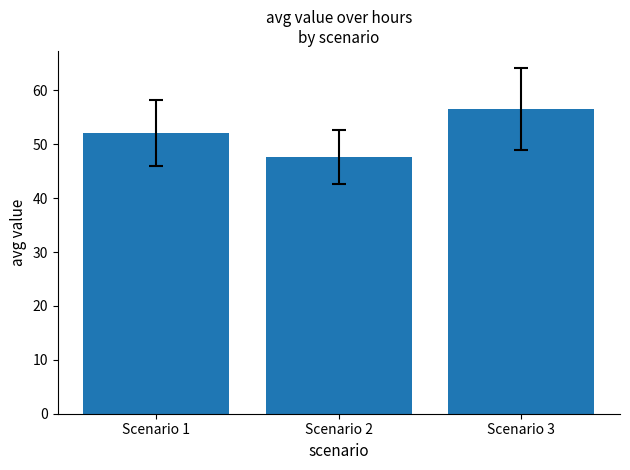

Reading left to right, list all the values displayed in this chart.

Scenario 1=52.1	Scenario 2=47.7	Scenario 3=56.6